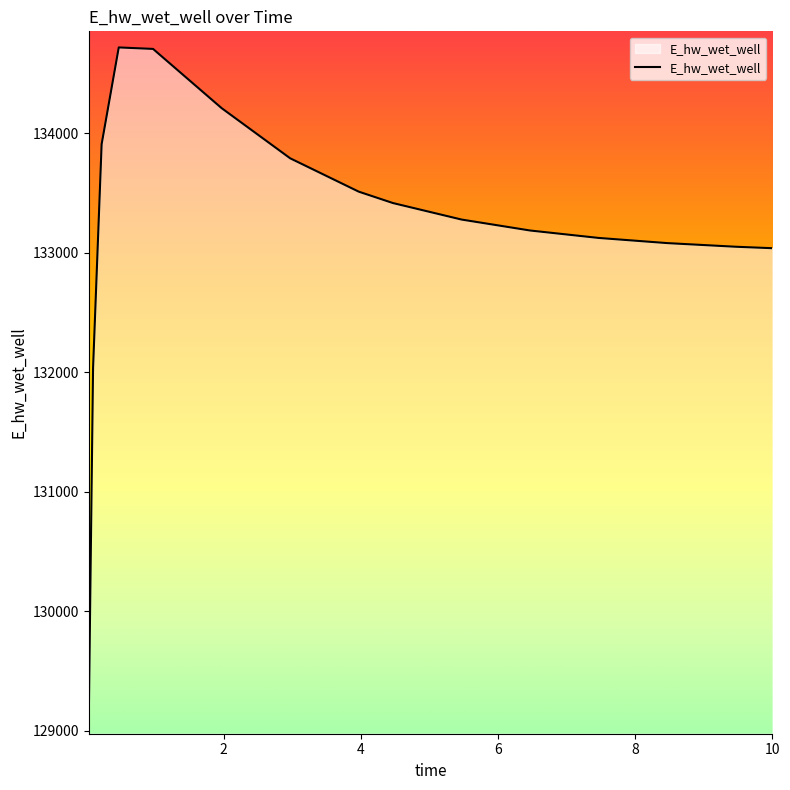

What is the minimum value shown in the chart?

129103.5